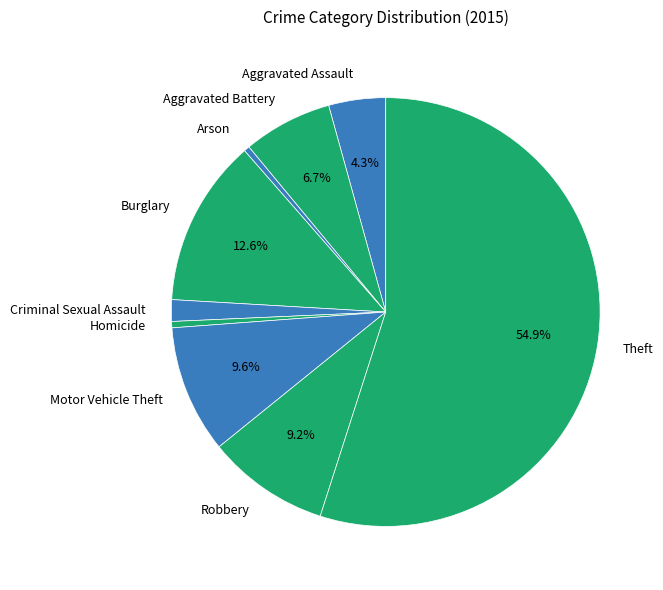

Between Criminal Sexual Assault and Aggravated Battery, which is larger?

Aggravated Battery